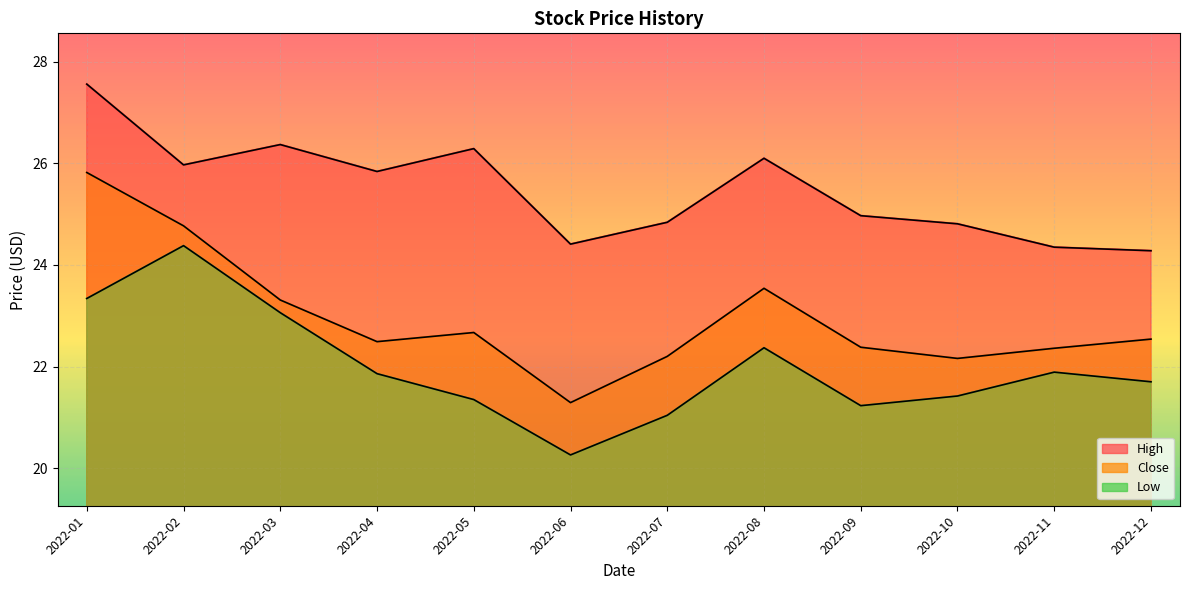

Reading right to left, list all the values displayed in this chart.

High: 2022-12=24.3	2022-11=24.4	2022-10=24.8	2022-09=25.0	2022-08=26.1	2022-07=24.8	2022-06=24.4	2022-05=26.3	2022-04=25.8	2022-03=26.4	2022-02=26.0	2022-01=27.6
Close: 2022-12=22.5	2022-11=22.4	2022-10=22.2	2022-09=22.4	2022-08=23.5	2022-07=22.2	2022-06=21.3	2022-05=22.7	2022-04=22.5	2022-03=23.3	2022-02=24.8	2022-01=25.8
Low: 2022-12=21.7	2022-11=21.9	2022-10=21.4	2022-09=21.2	2022-08=22.4	2022-07=21.0	2022-06=20.3	2022-05=21.4	2022-04=21.9	2022-03=23.1	2022-02=24.4	2022-01=23.3